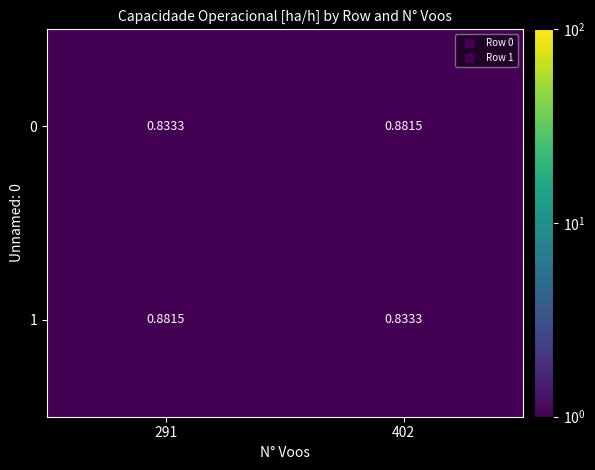

Is the value of 1 at 402 greater than the value of 0 at 402?

No